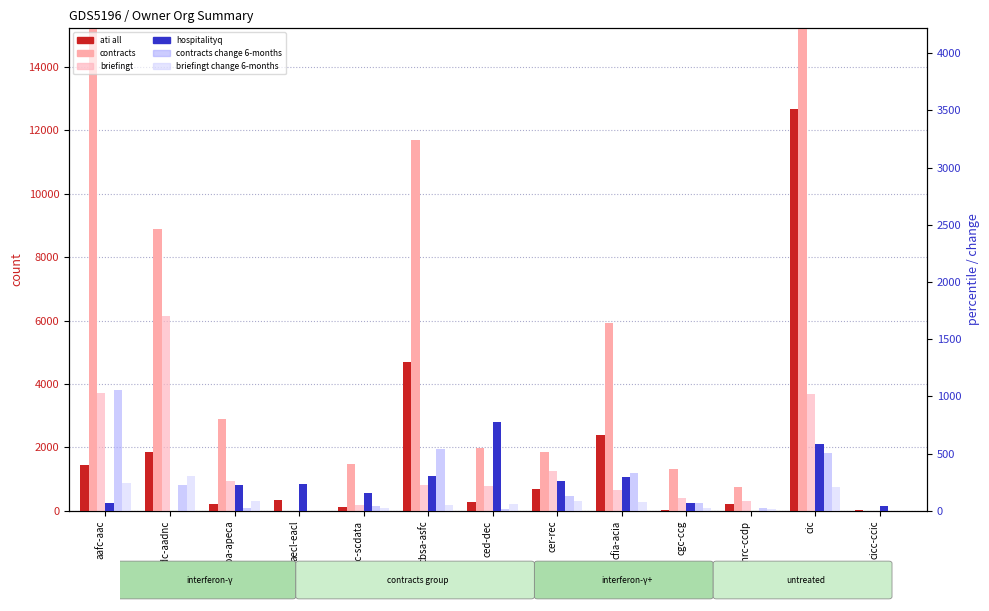

Reading left to right, list all the values displayed in this chart.

ati all: 1442	1870	219	356	111	4708	292	688	2386	36	218	12684	13
contracts: 18042	8901	2884	0	1469	11685	1988	1856	5913	1315	766	15515	0
briefingt: 3705	6155	956	0	186	805	791	1256	666	413	321	3679	0
hospitalityq: 66	0	226	236	158	306	781	262	300	66	1	583	41
contracts change 6-months: 1054	223	27	0	45	539	20	134	330	65	29	510	0
briefingt change 6-months: 240	301	85	0	25	54	58	87	74	27	18	210	0